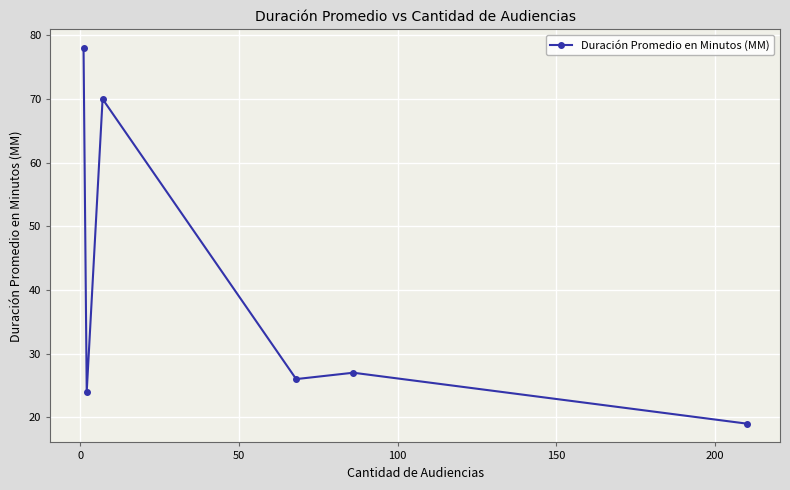

How many lines are shown in the chart?

1